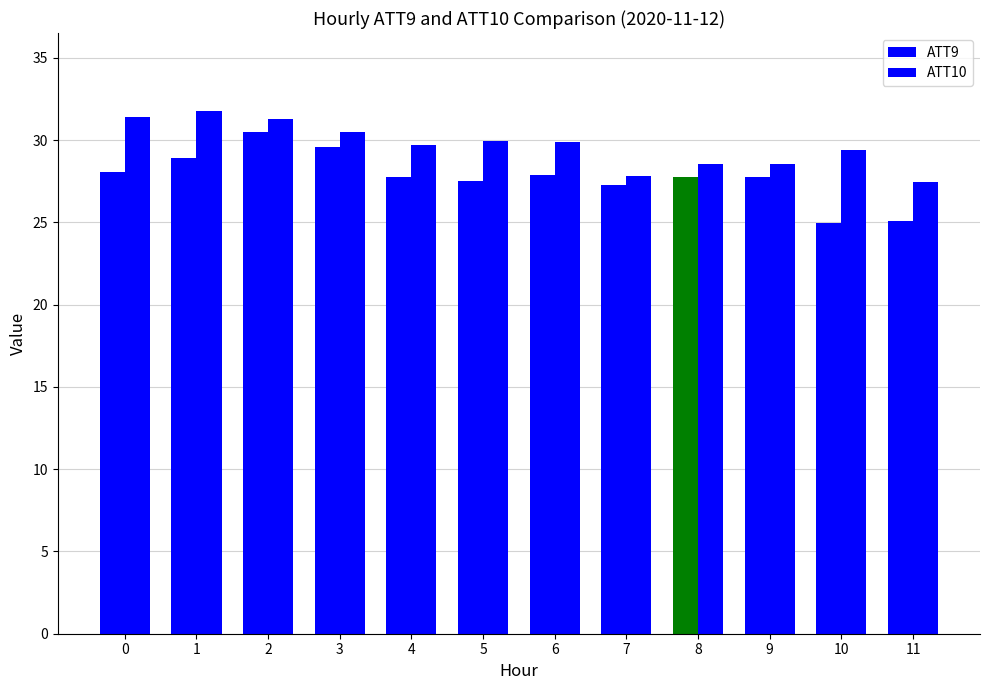

What is the difference between the maximum and second lowest values in the ATT10 series?

3.9